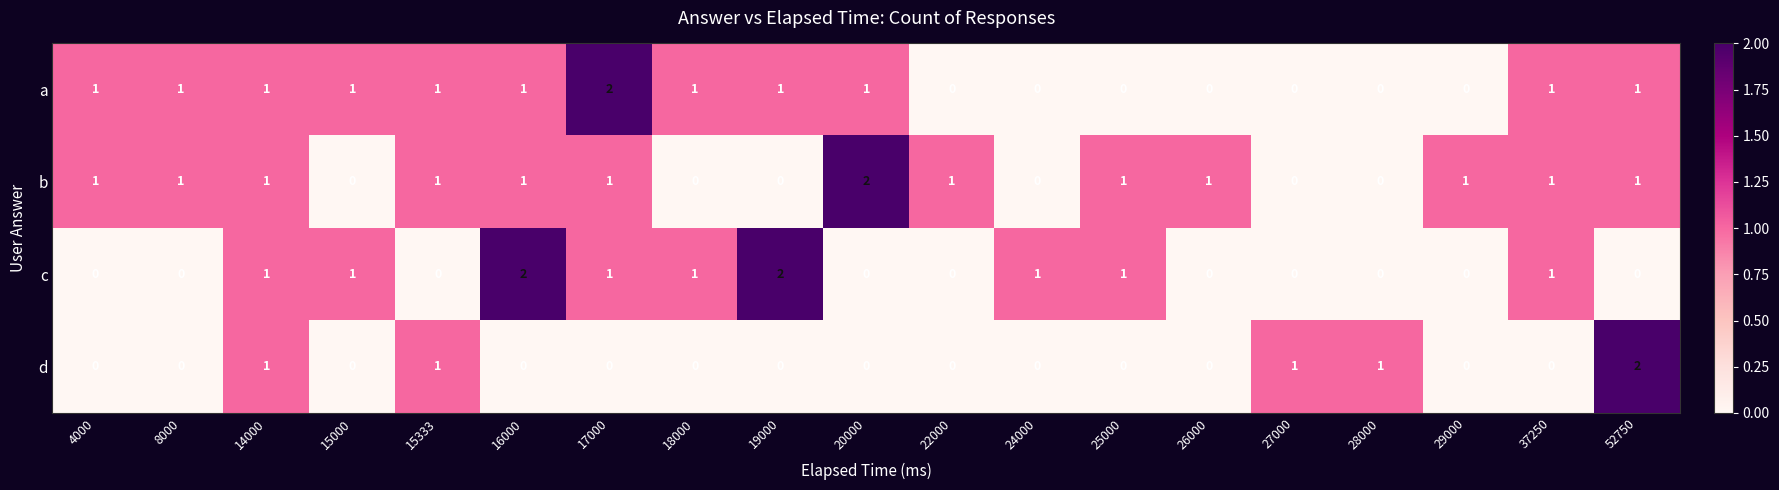

Which series changed the most between 8000 and 52750?

d